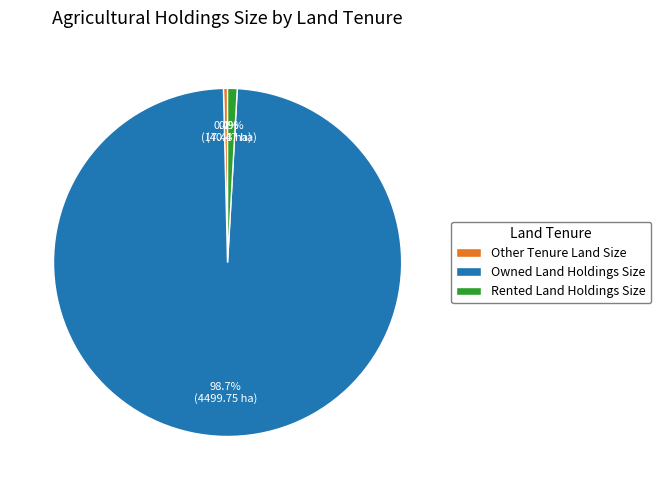

What percentage is NOT represented by Rented Land Holdings Size?

99.1%